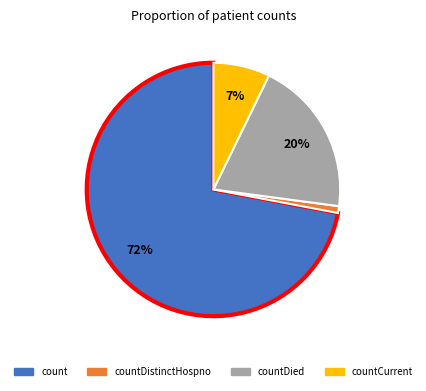

To the nearest percent, what is the difference between the largest and smallest slice percentages?

71%